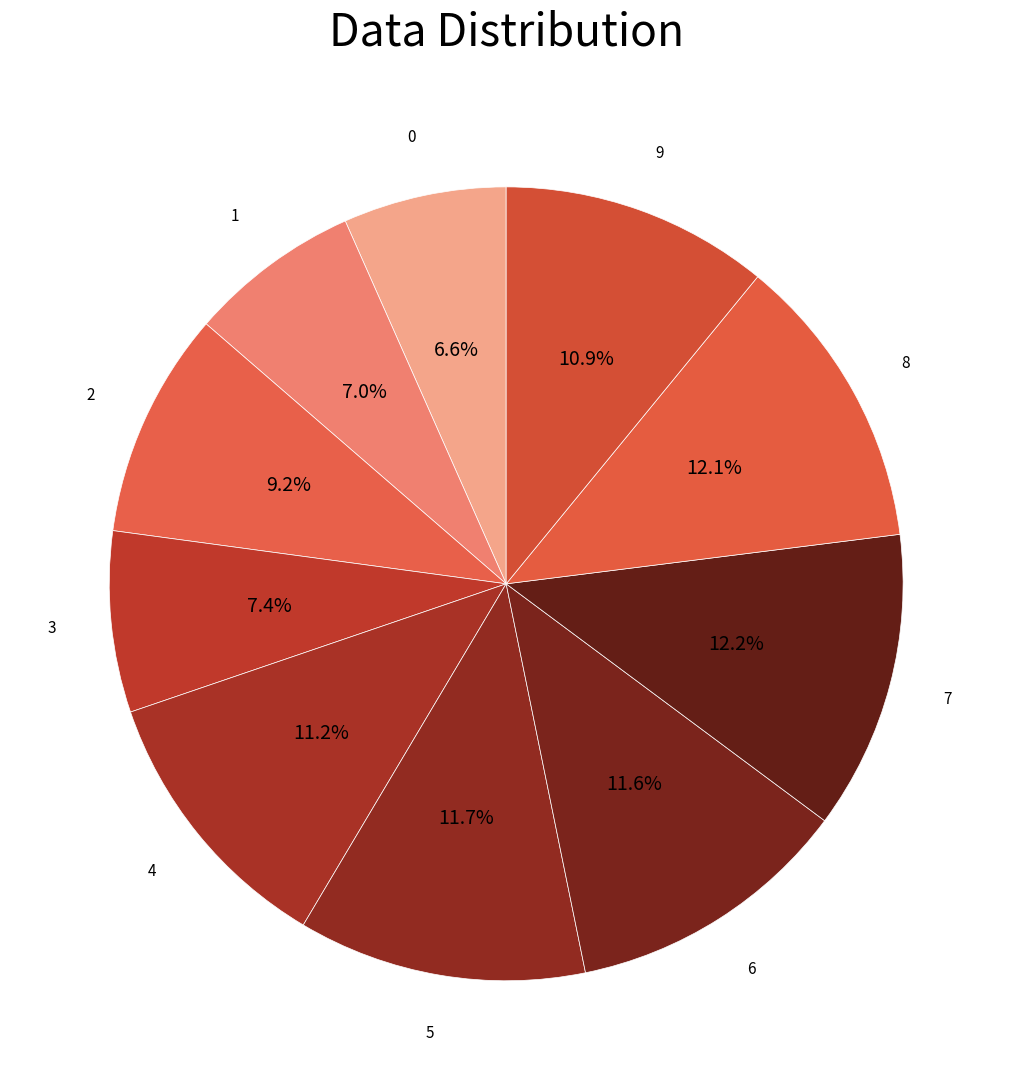

To the nearest percent, what is the average slice percentage?

10%